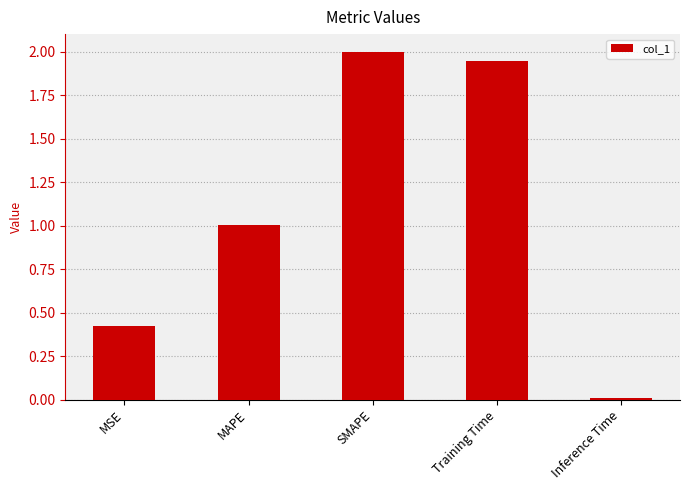

Between MSE and SMAPE, which is larger?

SMAPE